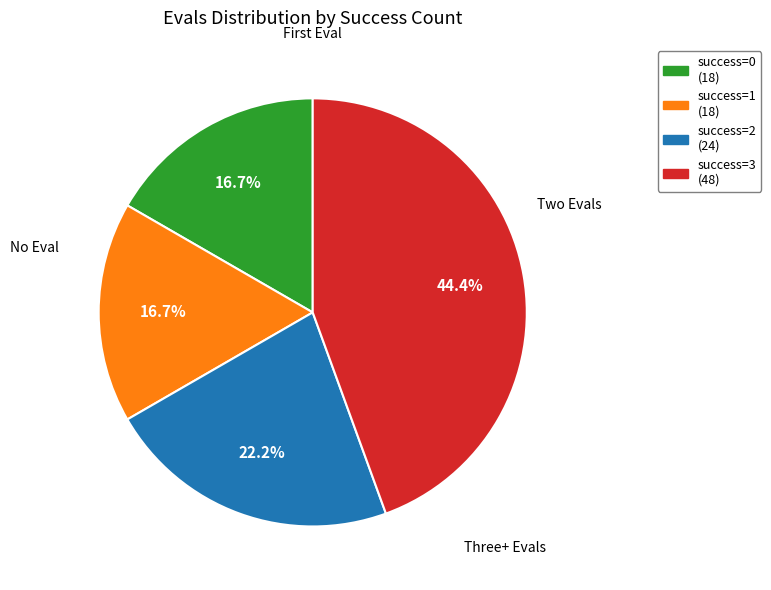

Which category has the biggest portion of the pie?

success=3 (48)